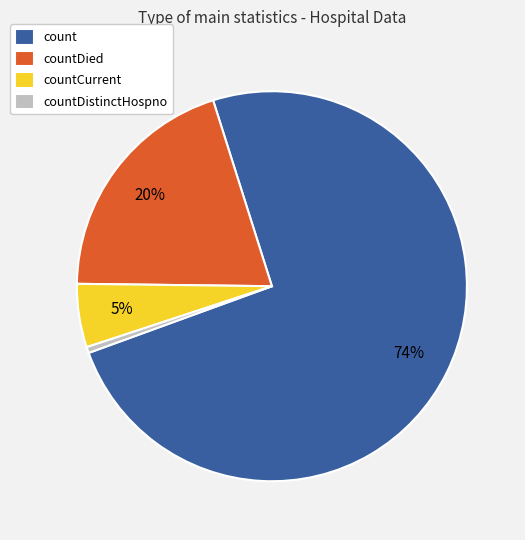

Do countCurrent and countDied together represent more than half of the pie?

No